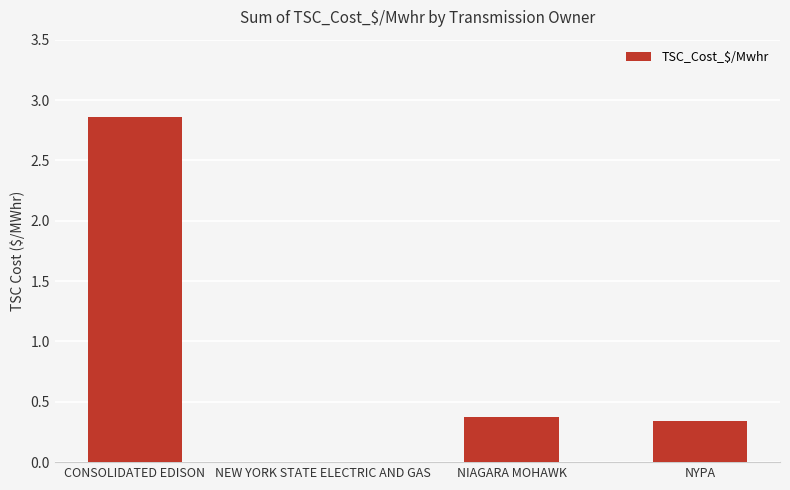

Are the bars horizontal?

No